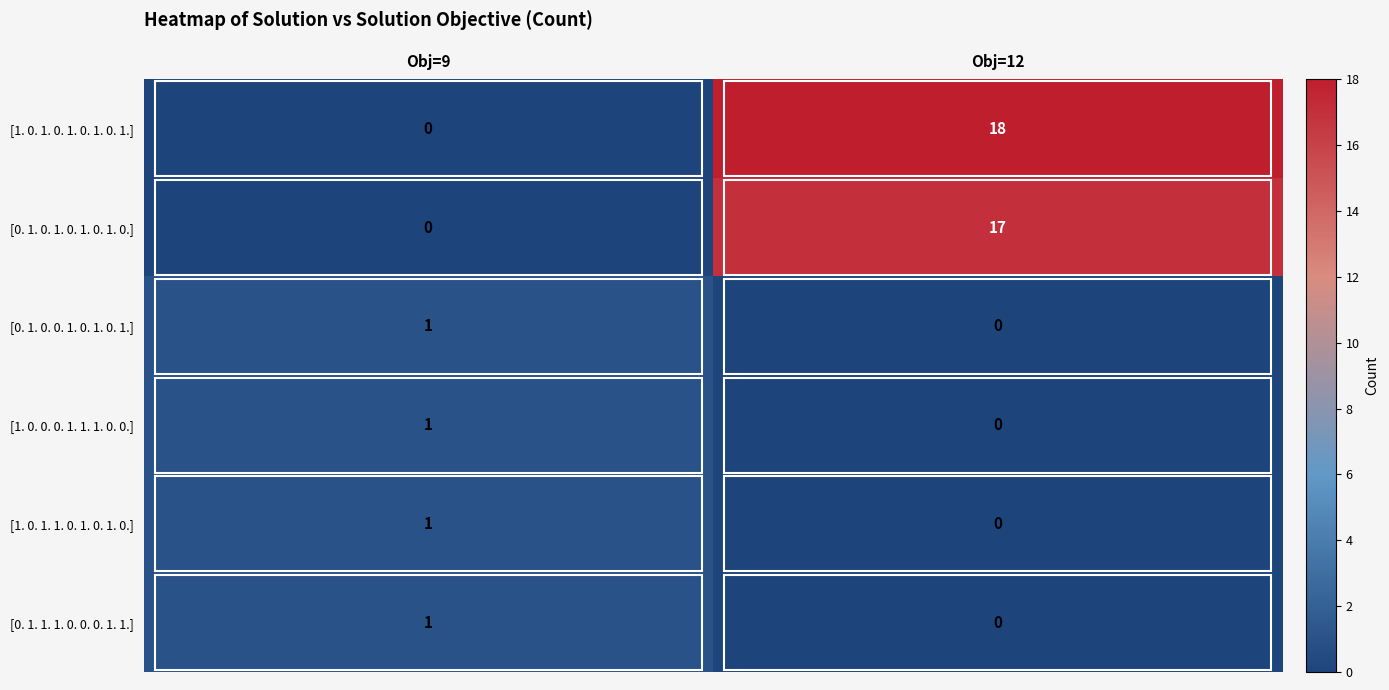

What is the maximum value for [0. 1. 0. 1. 0. 1. 0. 1. 0.]?

17